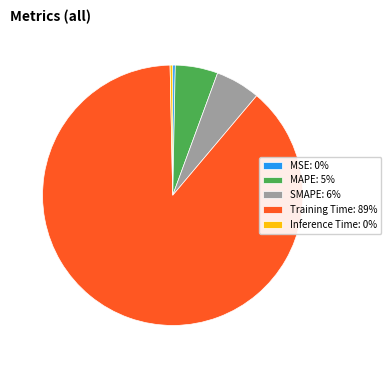

Between Inference Time: 0% and Training Time: 89%, which is larger?

Training Time: 89%